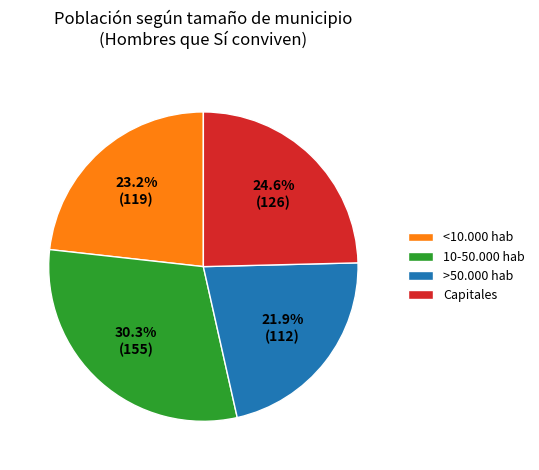

Is there any slice that represents more than half of the pie?

No